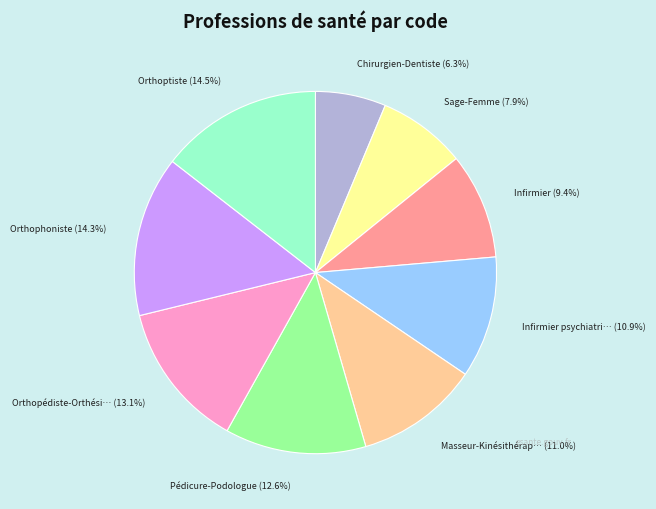

Is there a majority slice in this chart?

No